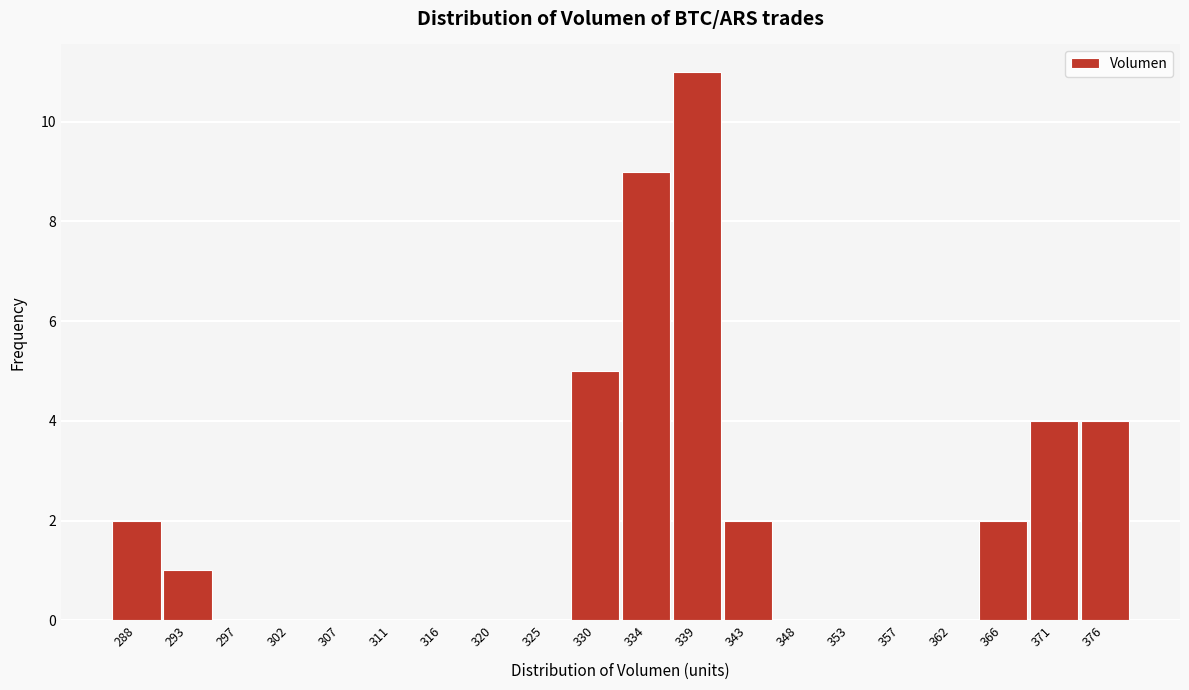

Reading right to left, what are all the values shown in this chart?

376=4	371=4	366=2	362=0	357=0	353=0	348=0	343=2	339=11	334=9	330=5	325=0	320=0	316=0	311=0	307=0	302=0	297=0	293=1	288=2